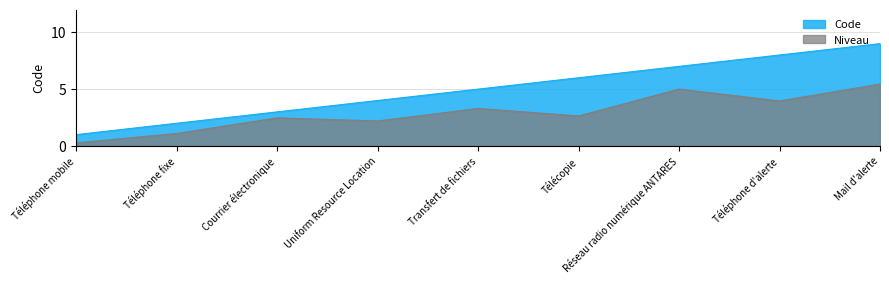

What is the change in value from Téléphone fixe to Uniform Resource Location?

+2